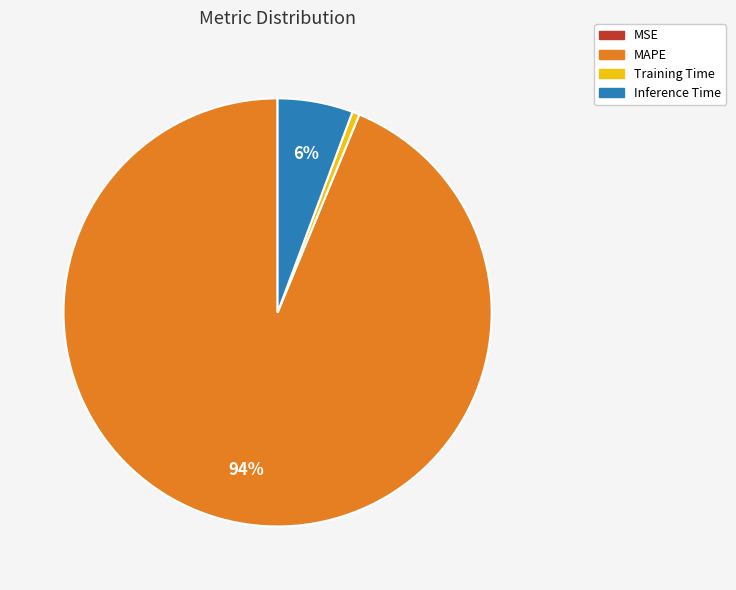

The Training Time slice represents 10% of the pie. True or false?

False